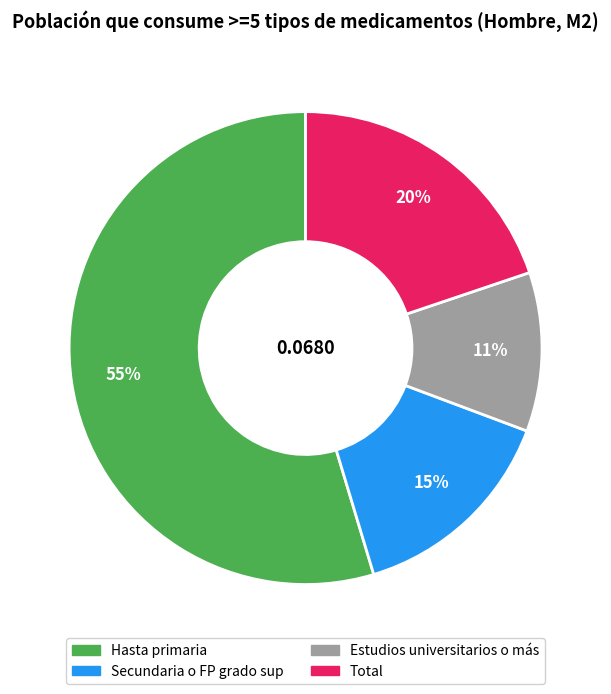

Combined, do Hasta primaria and Estudios universitarios o más account for over 50%?

Yes